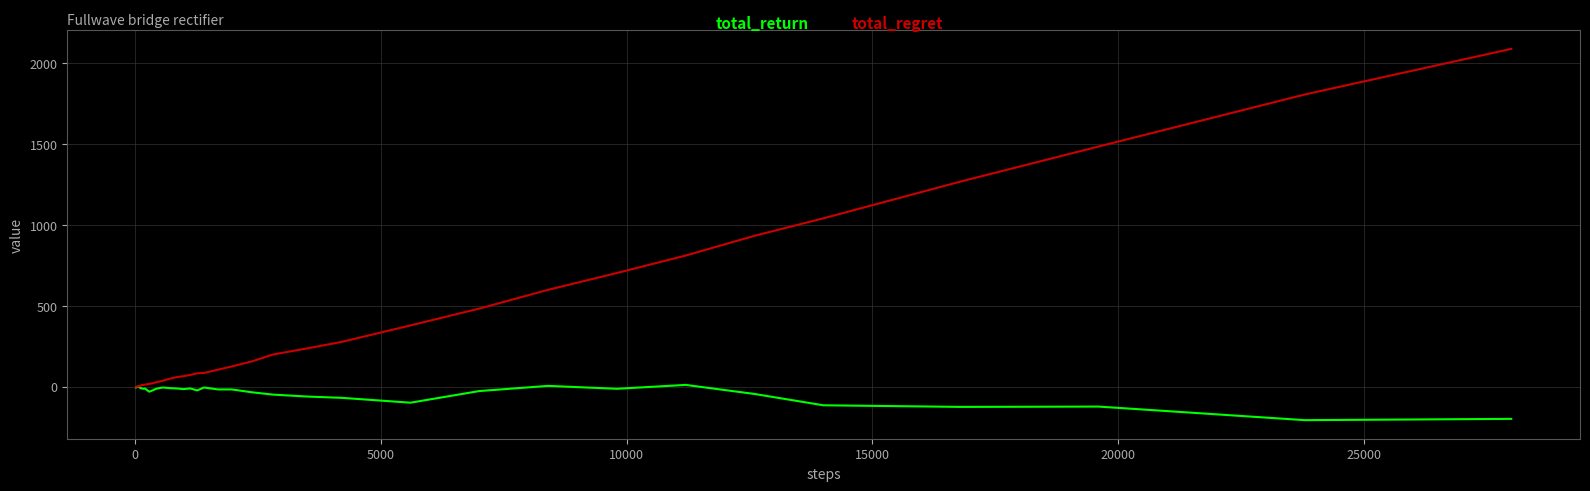

How many lines are shown in the chart?

2